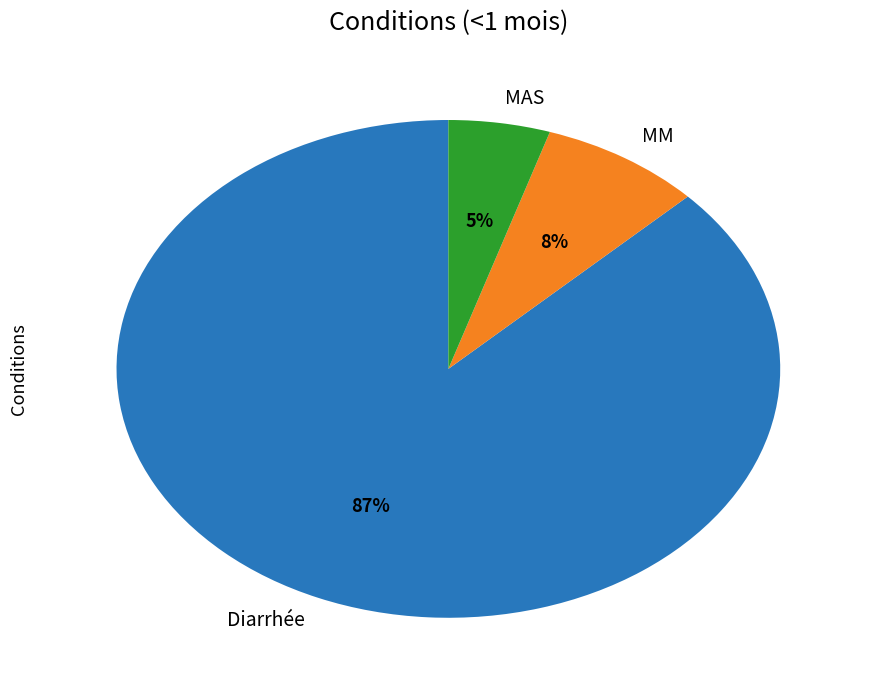

Which has a higher value, MAS or MM?

MM